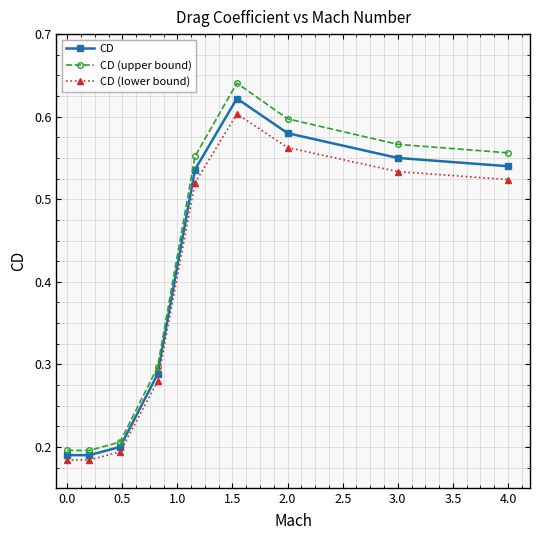

Which series has the largest range (max minus min)?

CD (upper bound)